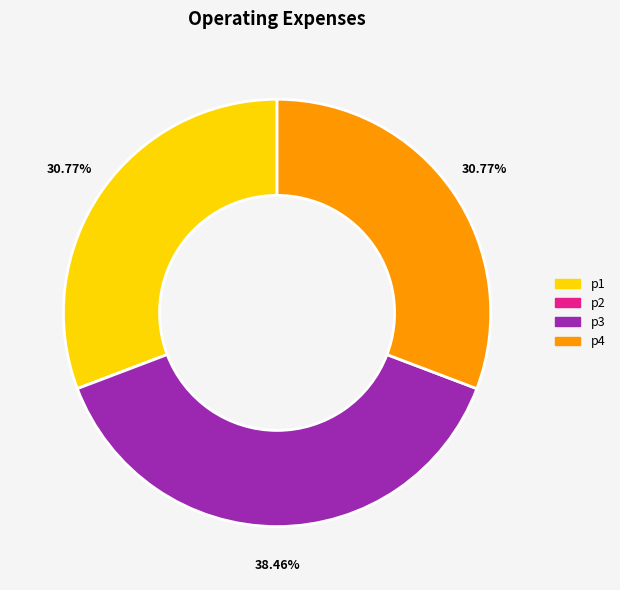

Combined, do p4 and p1 account for over 50%?

Yes